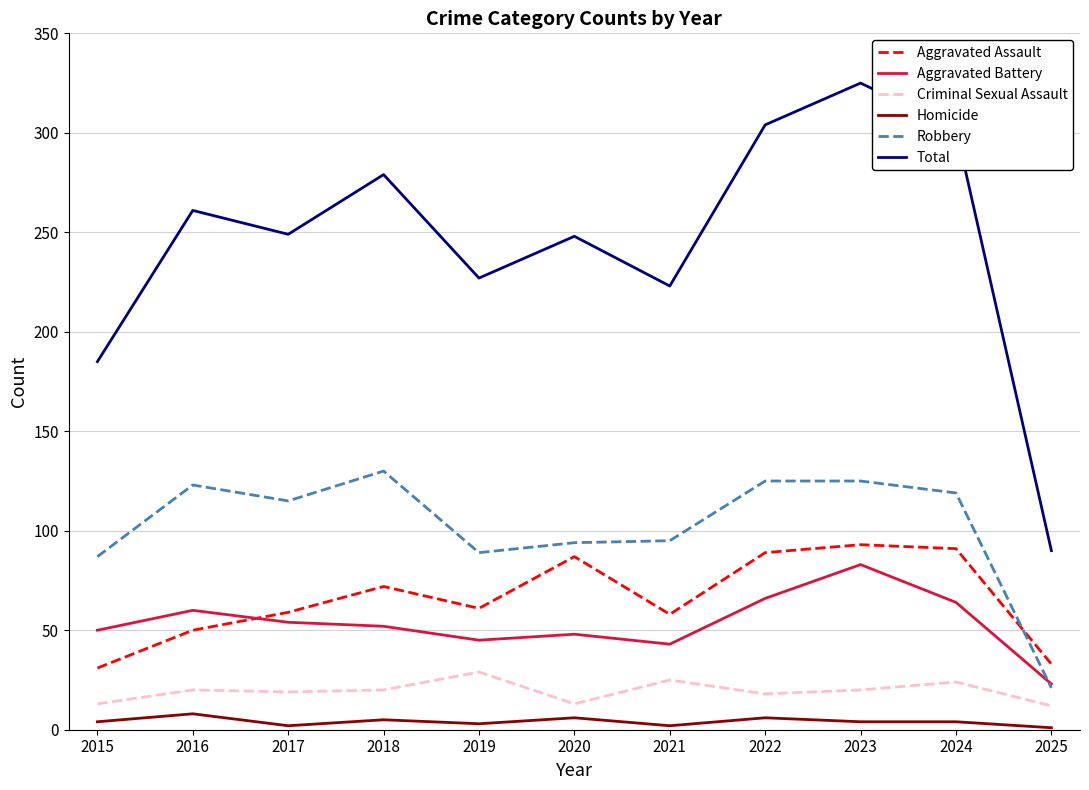

What is the difference between the second highest and second lowest values in the Homicide series?

4